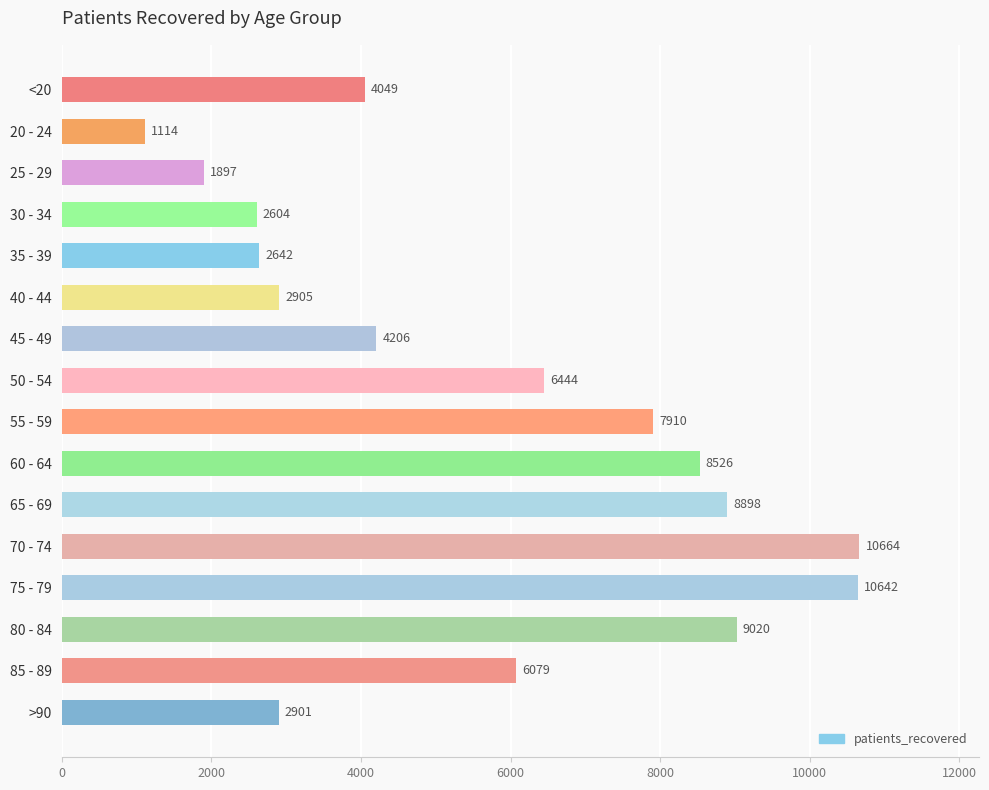

Rank the categories by value from highest to lowest.

70 - 74, 75 - 79, 80 - 84, 65 - 69, 60 - 64, 55 - 59, 50 - 54, 85 - 89, 45 - 49, <20, 40 - 44, >90, 35 - 39, 30 - 34, 25 - 29, 20 - 24